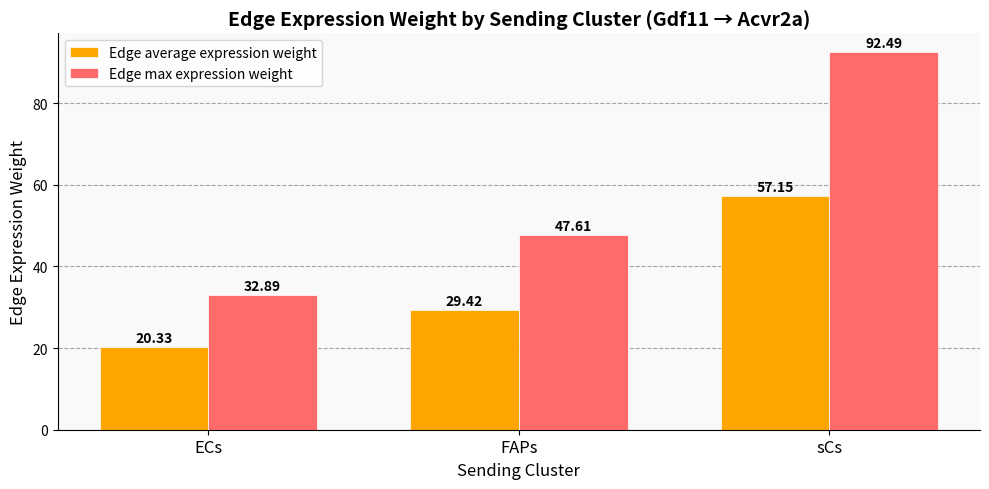

How many groups of bars are there?

3